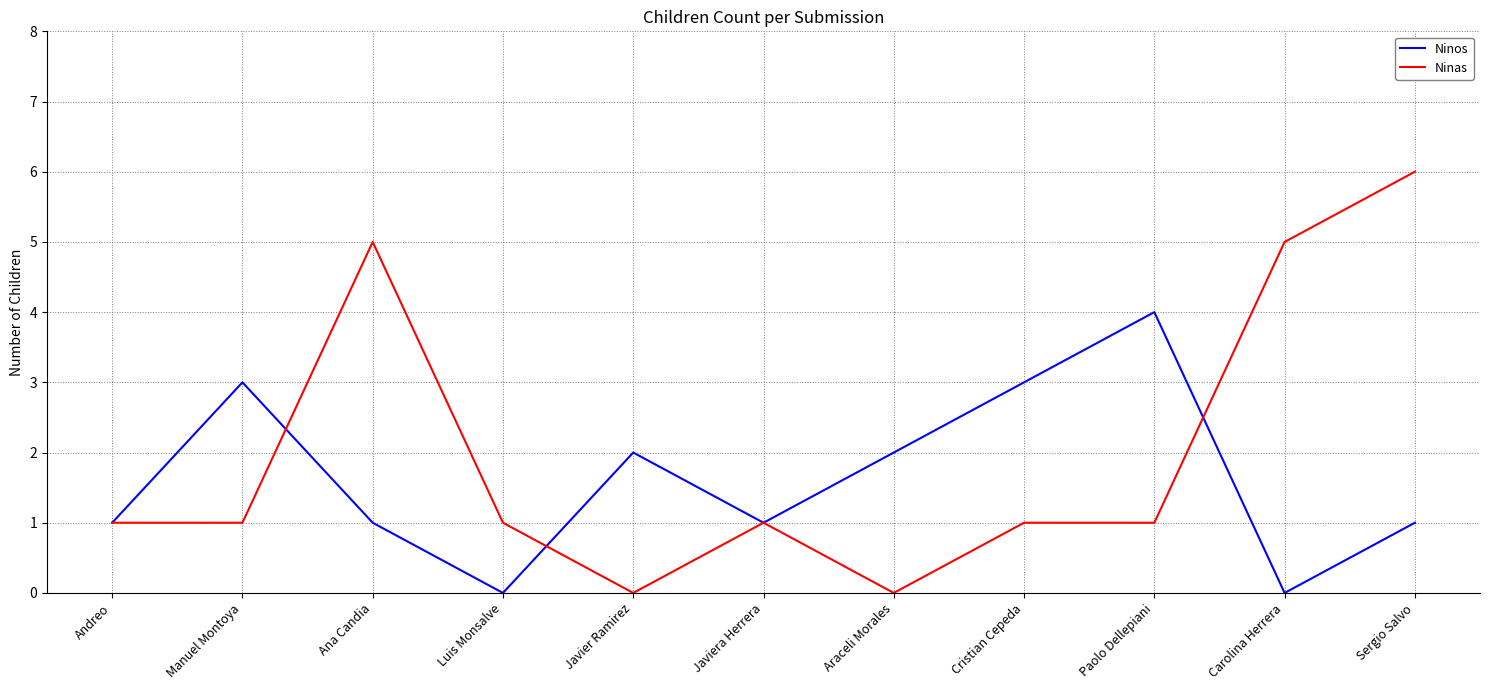

The Ninos series shows 1 at Javiera Herrera. True or false?

True